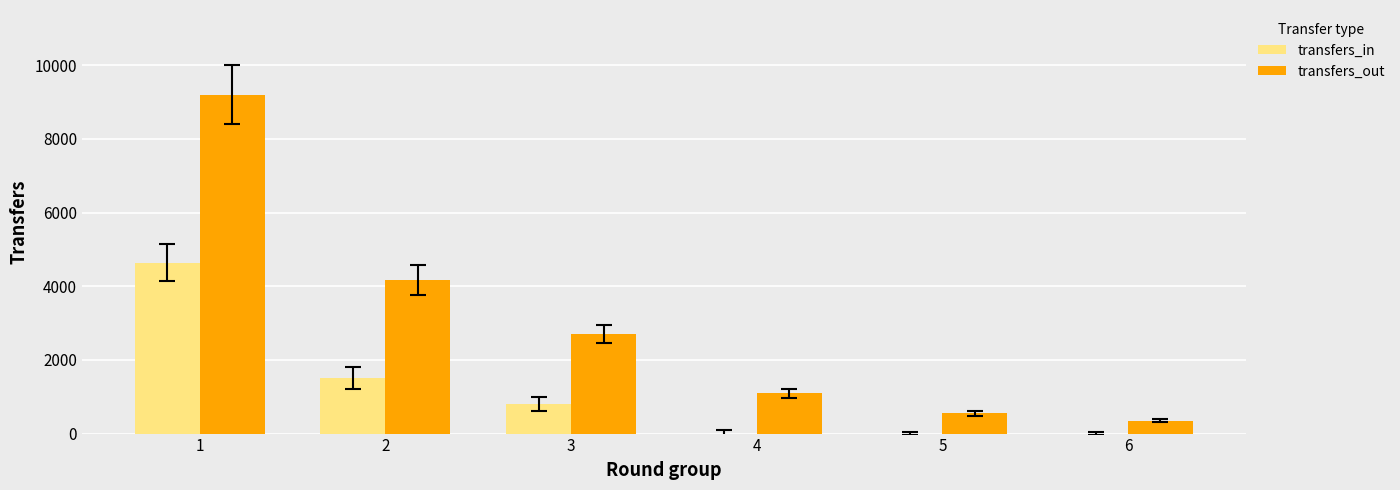

Which series changed the most between 1 and 5?

transfers_out